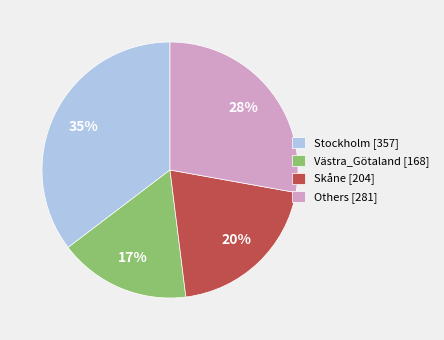

Combined, do Others [281] and Skåne [204] account for over 50%?

No